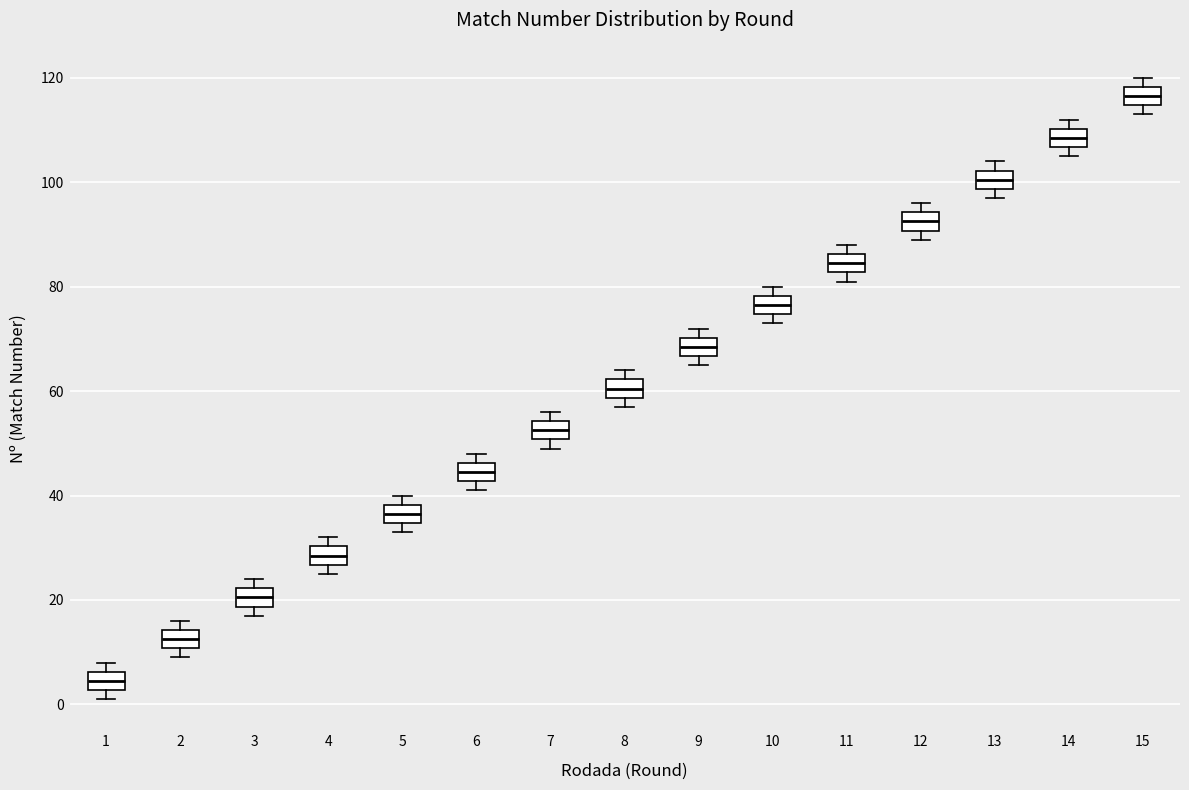

Where is the lower edge of the box at x = 7 on the y-axis? The values are not printed on the chart, so give them approximately, as read against the axis.

50